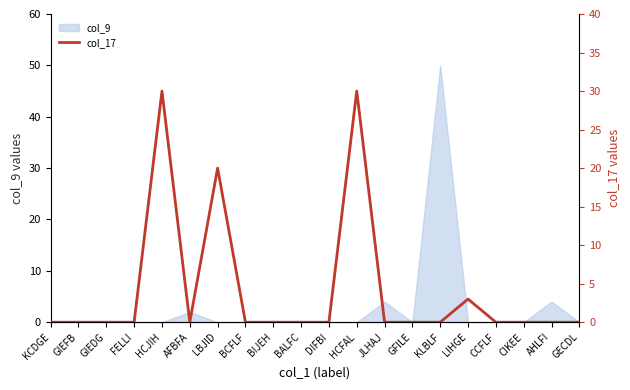

What is the maximum value for col_9?

50